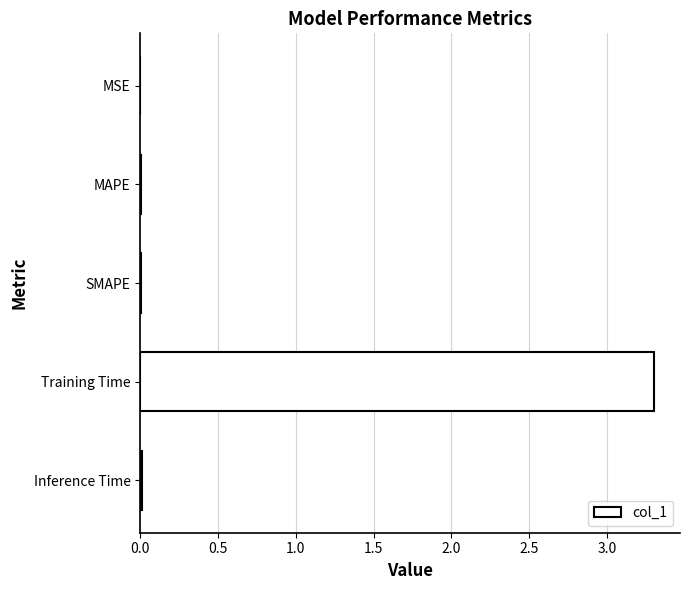

True or false: the data shows 0.0 at MSE.

True